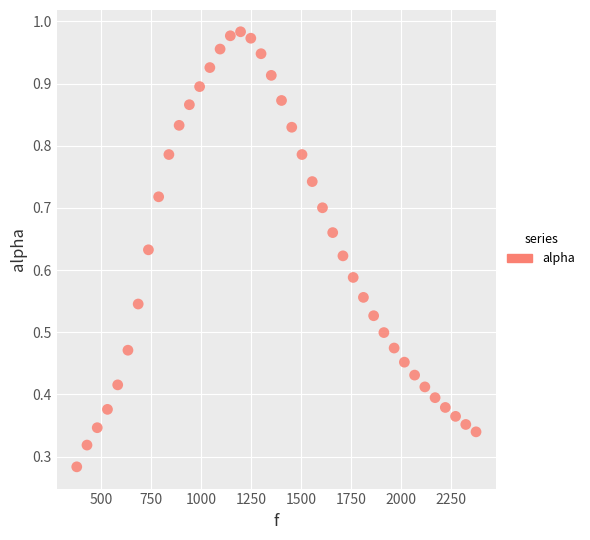

What is the range of X values (max minus min)?

1998.3